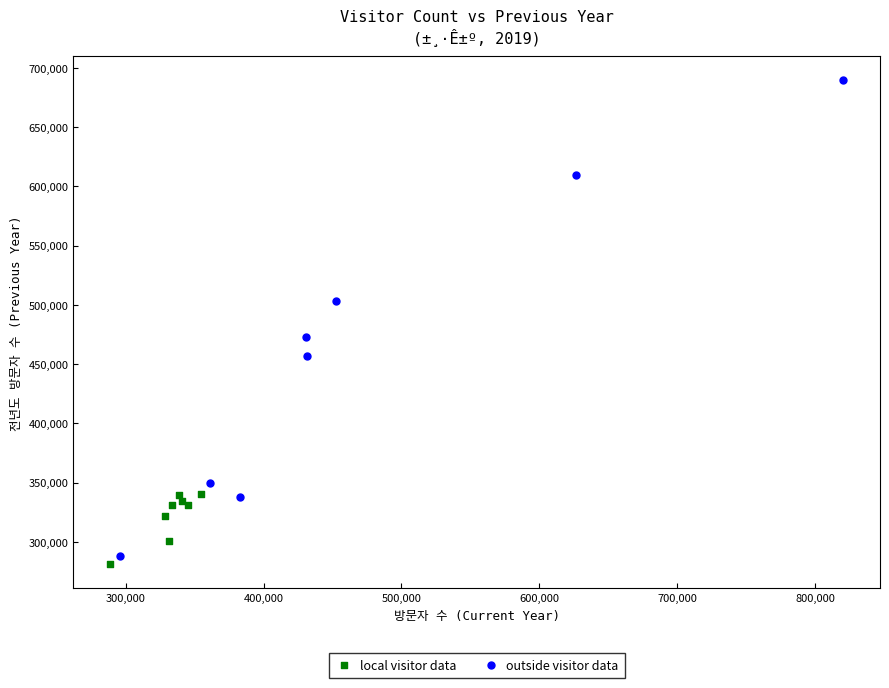

Which series reaches the maximum Y coordinate?

outside visitor data